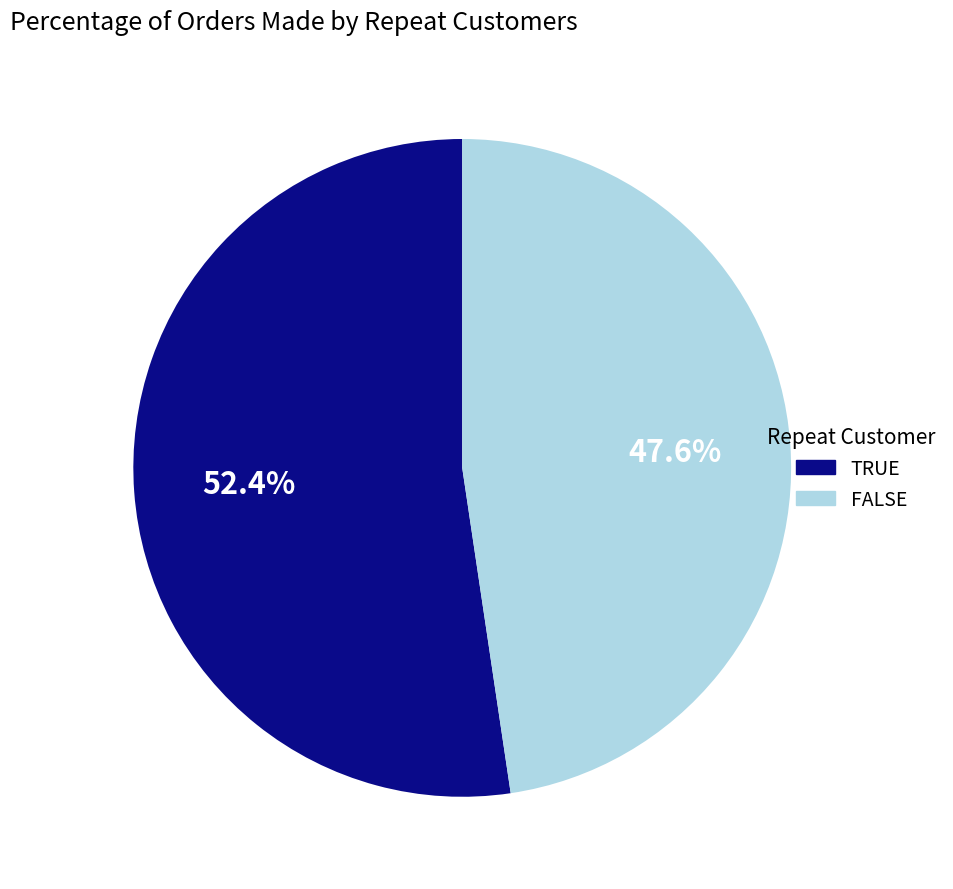

How many slices are in this pie chart?

2